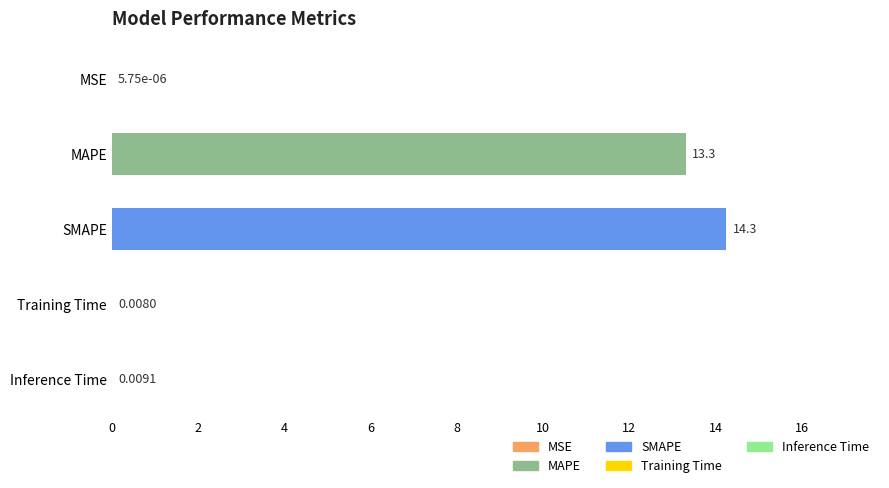

Between Training Time and SMAPE, which is larger?

SMAPE